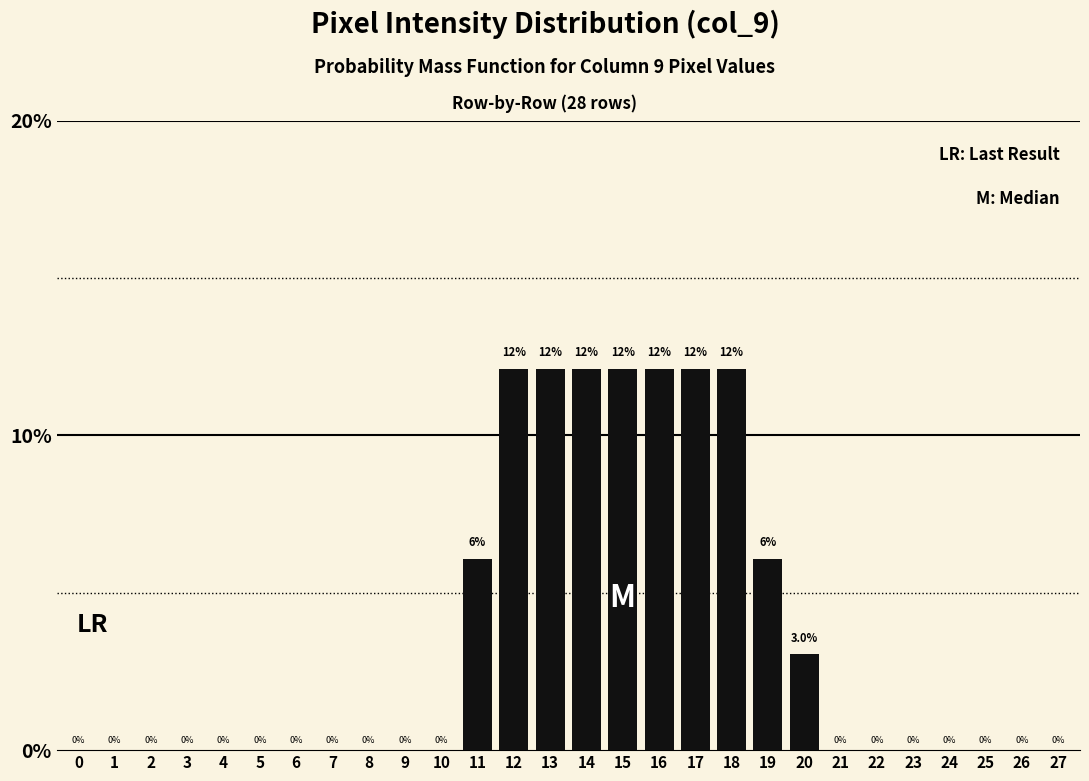

Reading left to right, what are all the values shown in this chart?

0=0.0	1=0.0	2=0.0	3=0.0	4=0.0	5=0.0	6=0.0	7=0.0	8=0.0	9=0.0	10=0.0	11=6.1	12=12.1	13=12.1	14=12.1	15=12.1	16=12.1	17=12.1	18=12.1	19=6.1	20=3.0	21=0.0	22=0.0	23=0.0	24=0.0	25=0.0	26=0.0	27=0.0